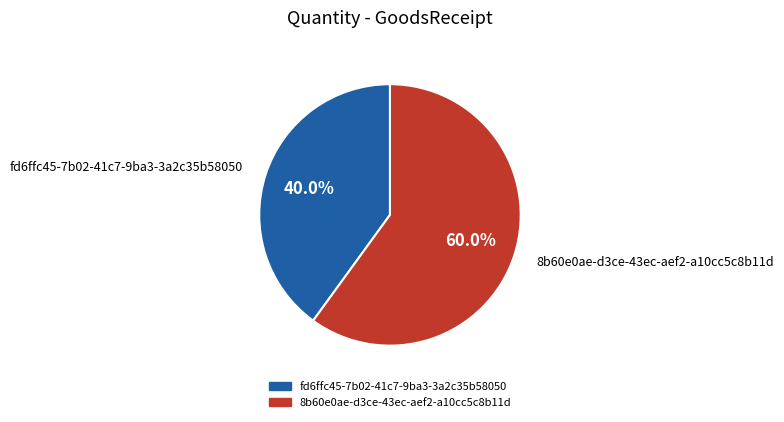

Is the sum of fd6ffc45-7b02-41c7-9ba3-3a2c35b58050 and 8b60e0ae-d3ce-43ec-aef2-a10cc5c8b11d greater than half?

Yes